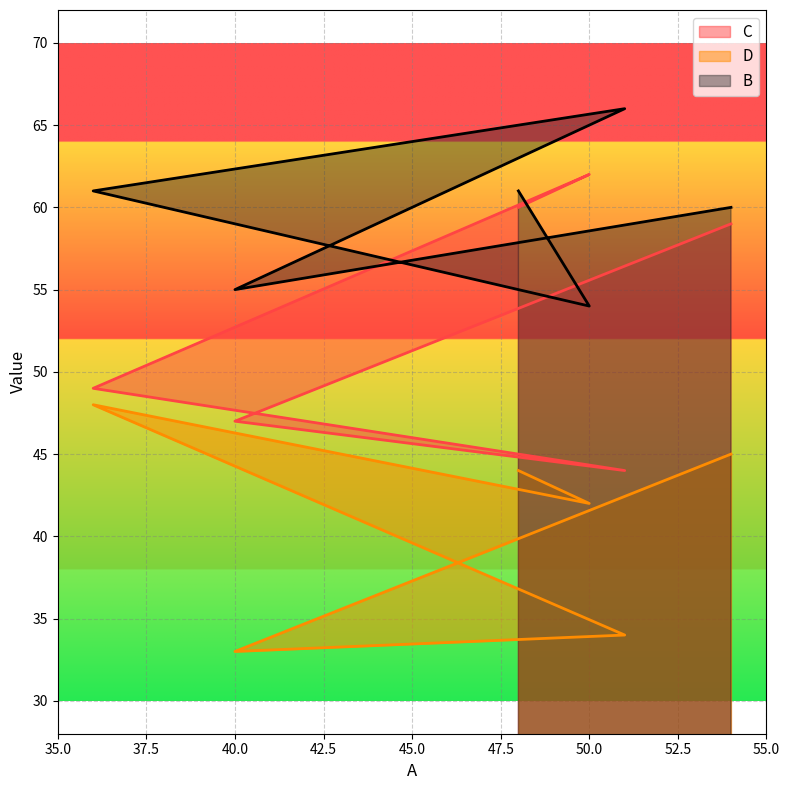

What is the label of the 6th point from the left?

48